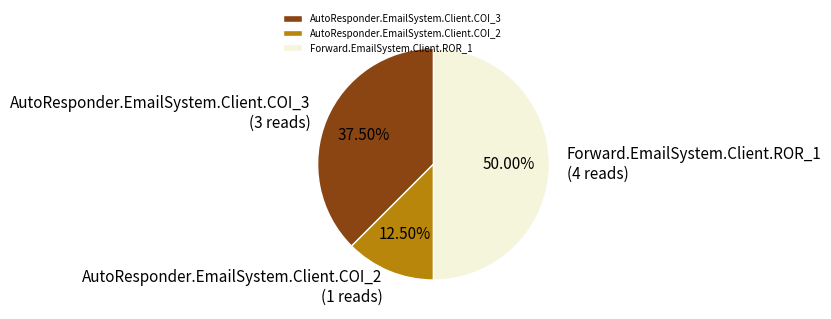

Rank the categories by value from lowest to highest.

AutoResponder.EmailSystem.Client.COI_2, AutoResponder.EmailSystem.Client.COI_3, Forward.EmailSystem.Client.ROR_1